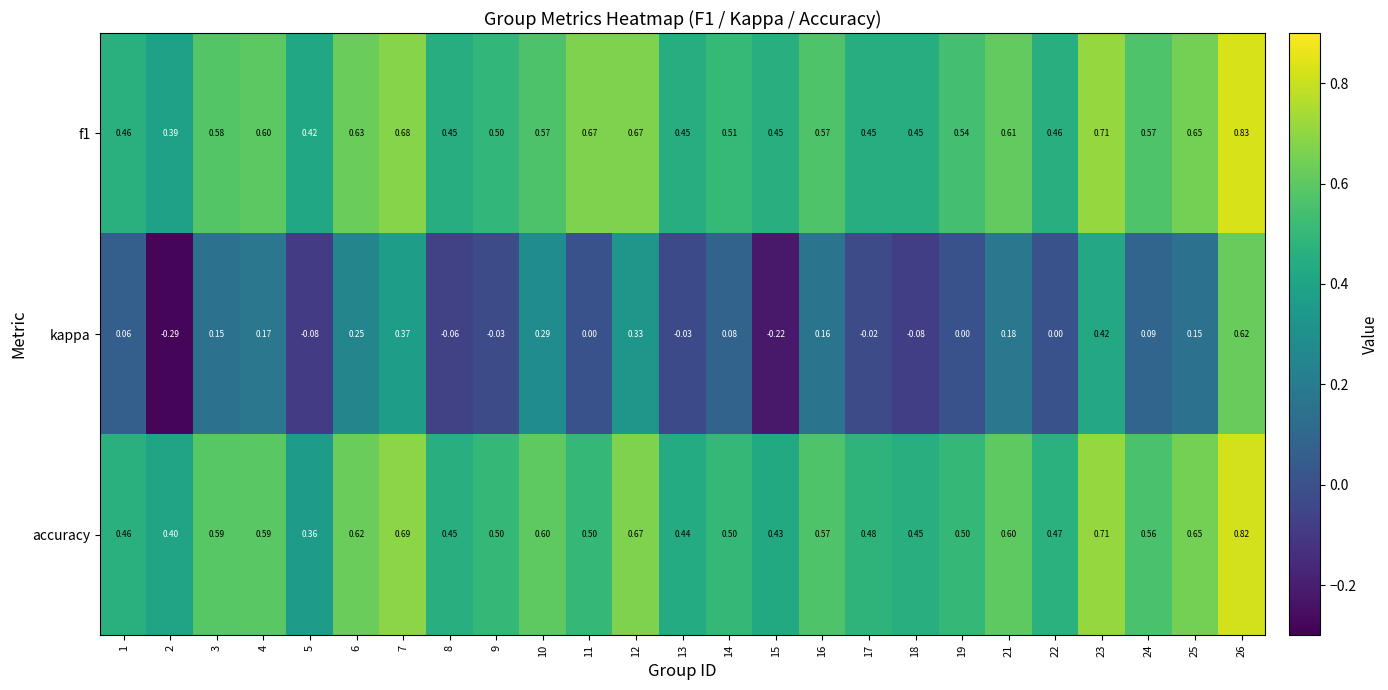

Between 1 and 8, which series saw the biggest shift?

kappa